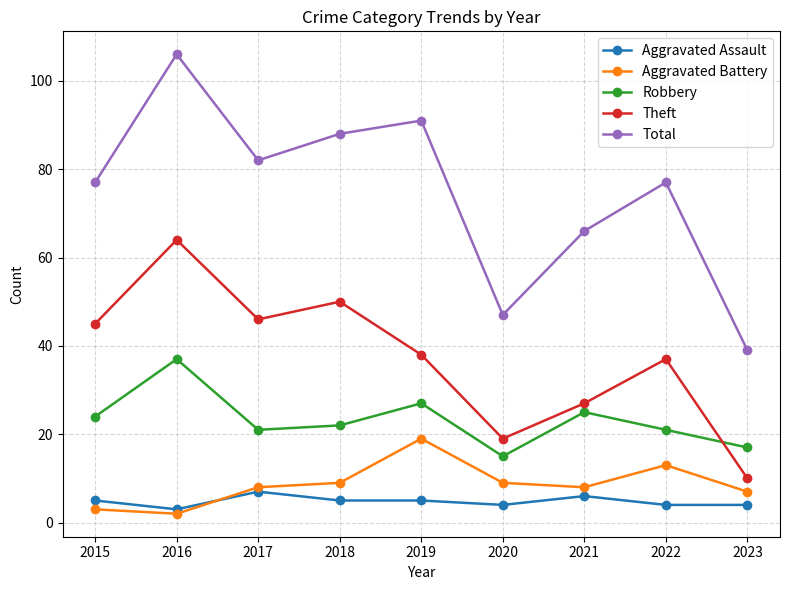

List the series in order of their peak value, lowest first.

Aggravated Assault, Aggravated Battery, Robbery, Theft, Total